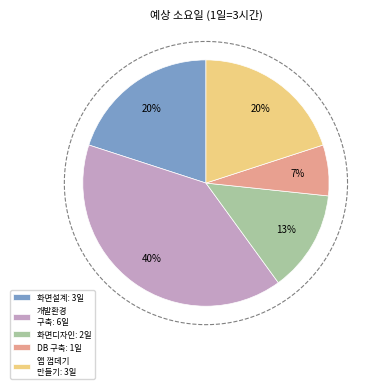

True or false: 안드로이드 앱으로 껍데기 만들기 accounts for 20% of the total.

True